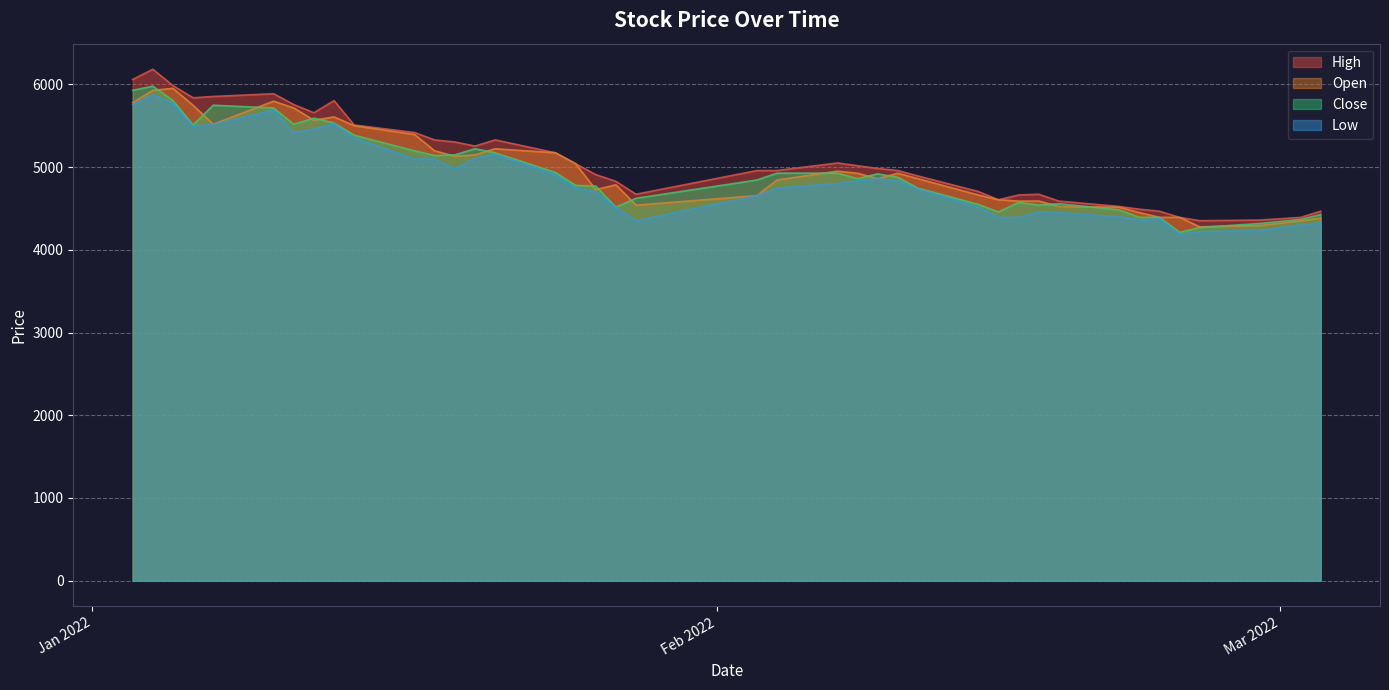

At which label does Close first exceed 4877?

2022-01-03